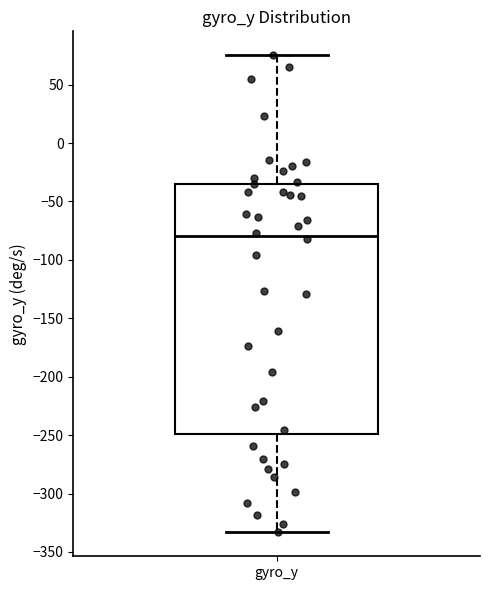

Where is the upper edge of the box for gyro_y on the y-axis? The values are not printed on the chart, so give them approximately, as read against the axis.

-35